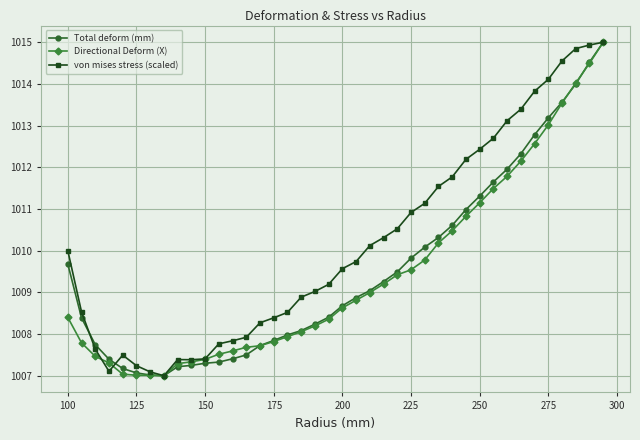

True or false: von mises stress (scaled) has more than 0 points higher than both neighbors.

True